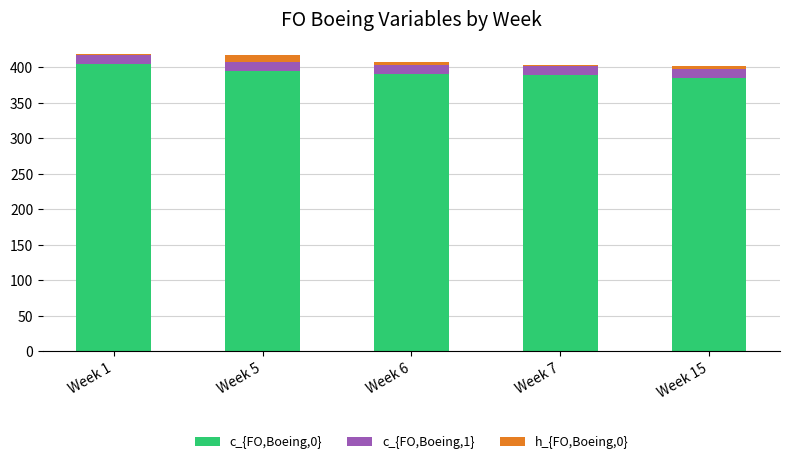

Reading left to right, list the values for the c_{FO,Boeing,0} series.

Week 1=405	Week 5=395	Week 6=391	Week 7=389	Week 15=385